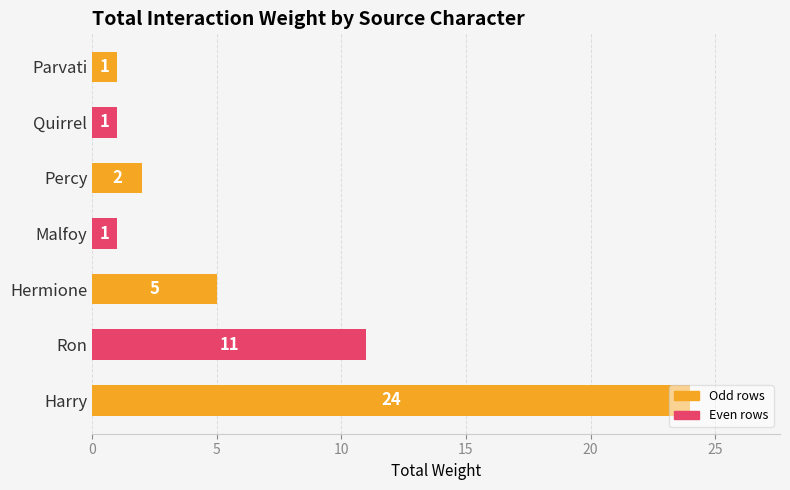

What is the approximate value at Ron?

11